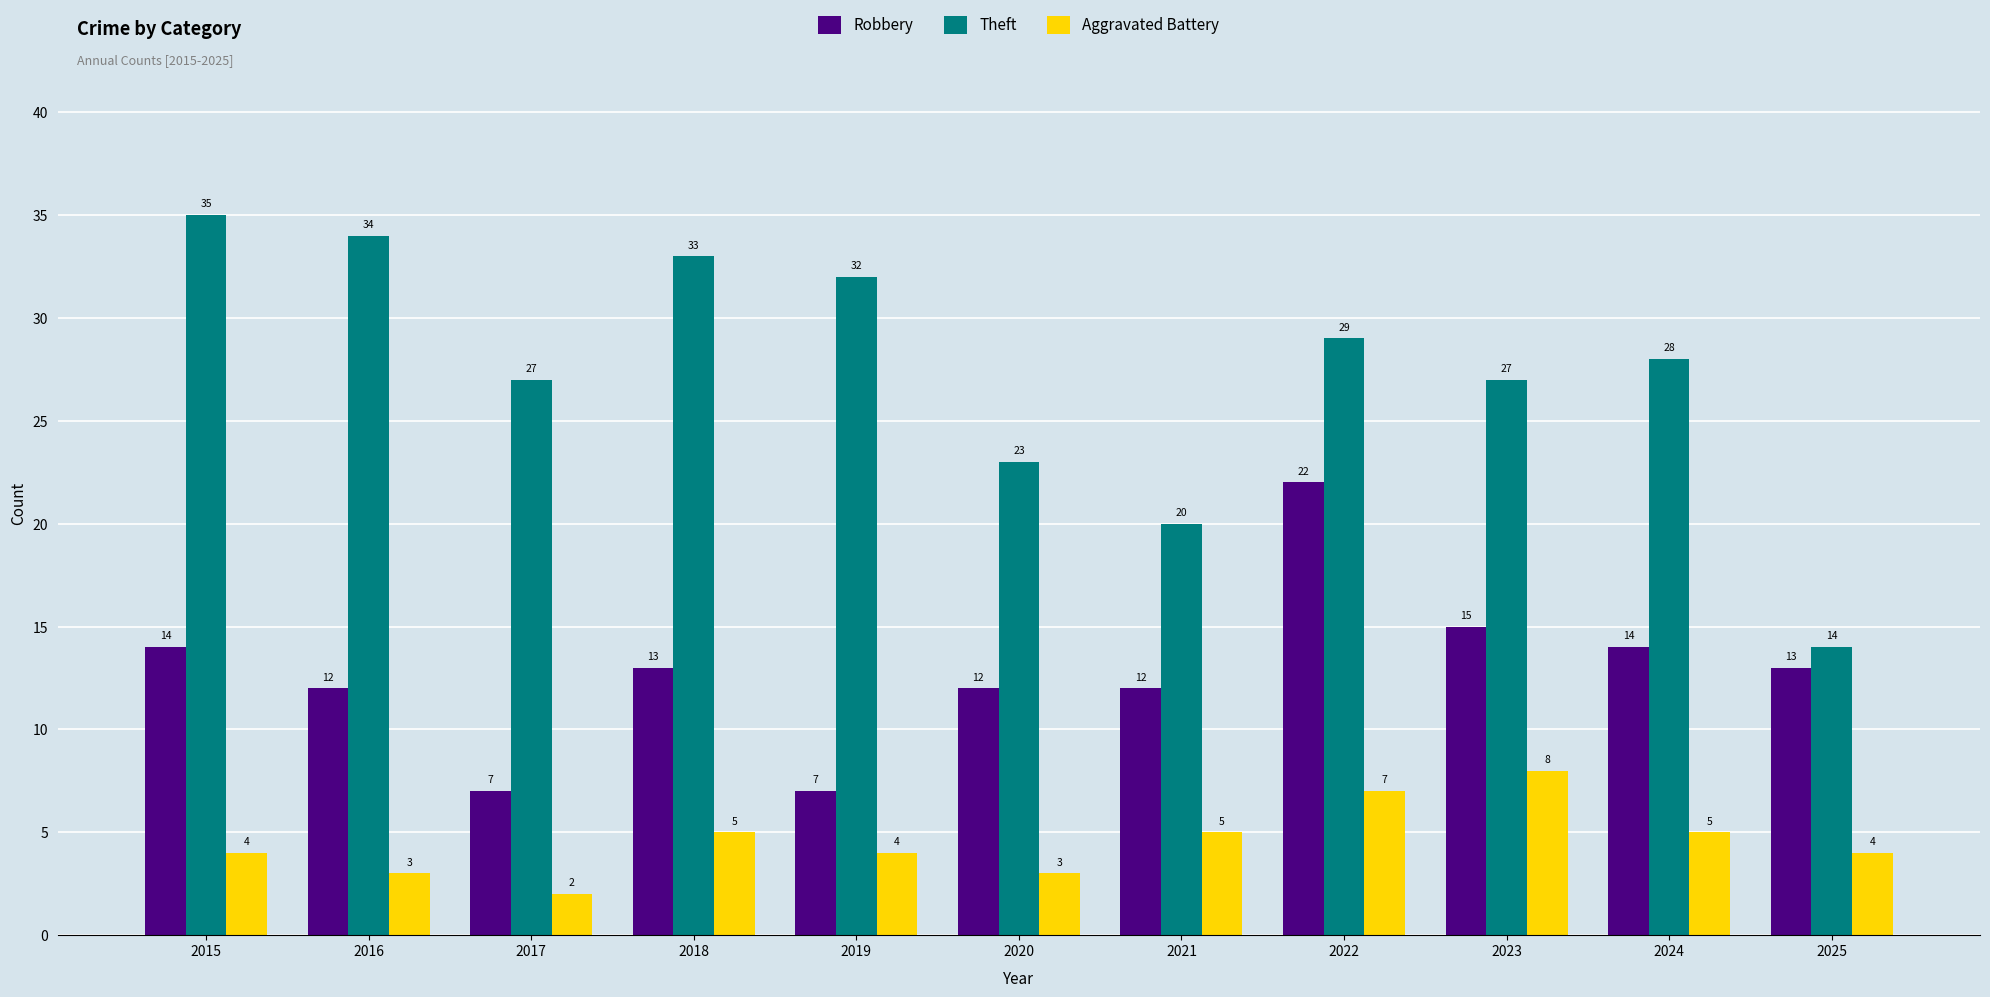

Does the chart contain any negative values?

No